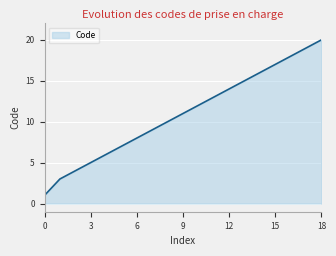

What is the greatest value displayed?

20